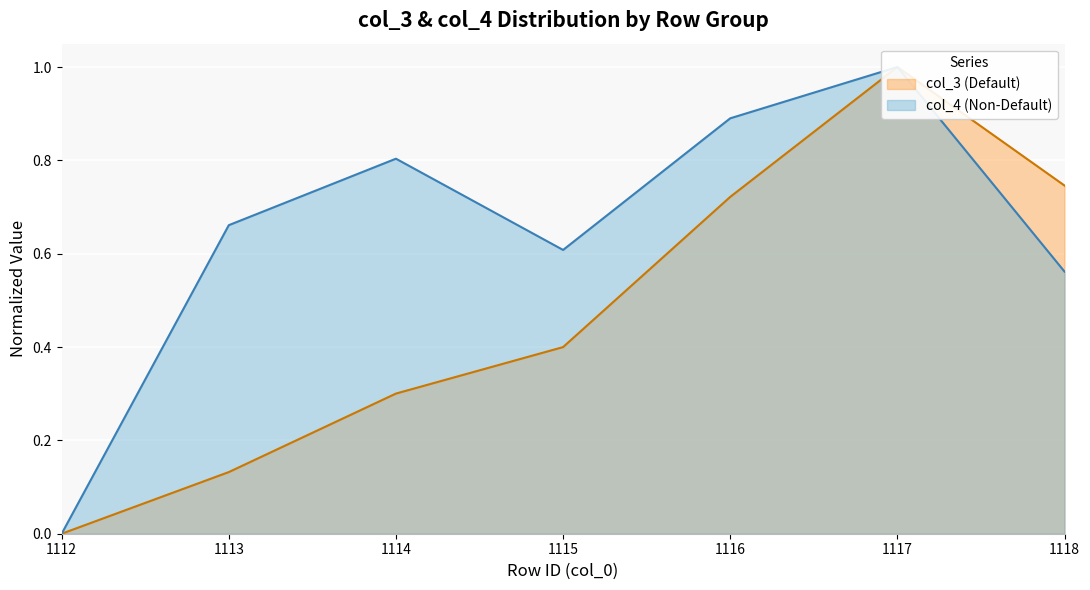

Rank the categories by col_4 (Non-Default) value from highest to lowest.

1117, 1116, 1114, 1113, 1115, 1118, 1112